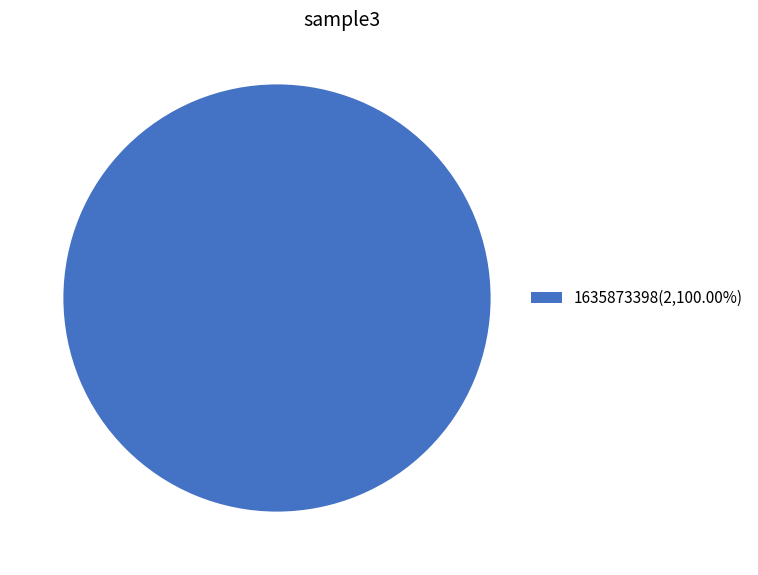

Is there any slice that represents more than half of the pie?

Yes